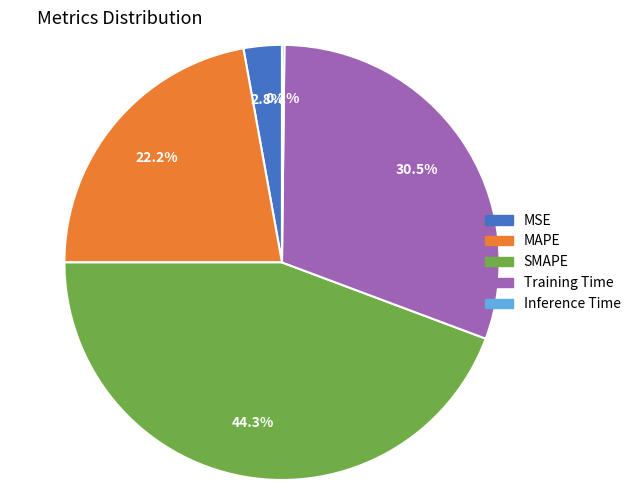

To the nearest percent, what is the difference between the largest and smallest slice percentages?

44%